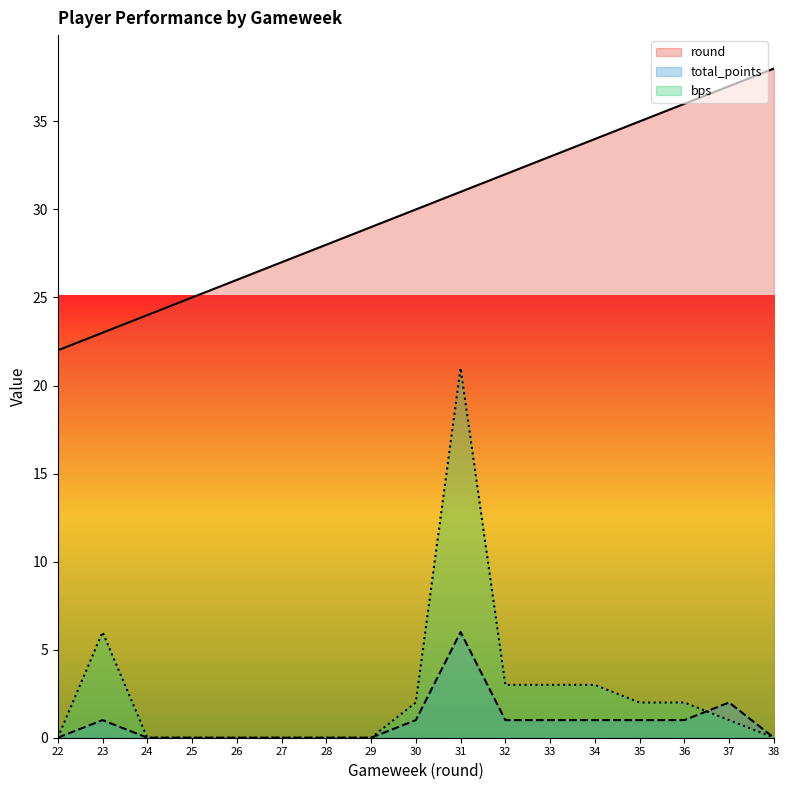

Does the chart have visible grid lines?

No